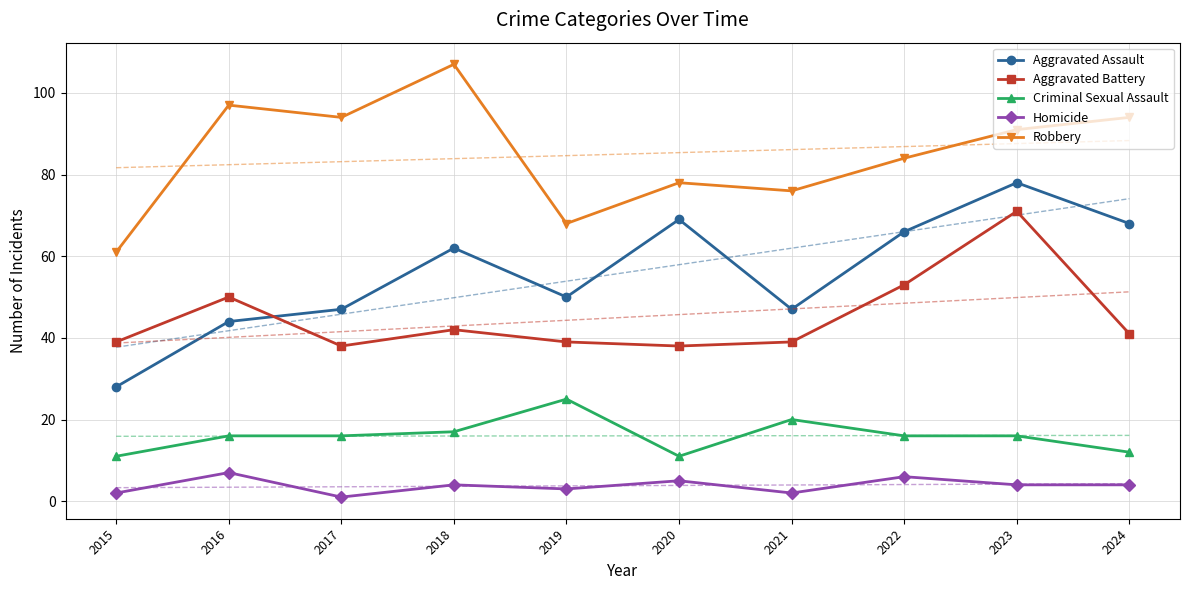

How many times do Aggravated Assault and Aggravated Battery cross each other?

1